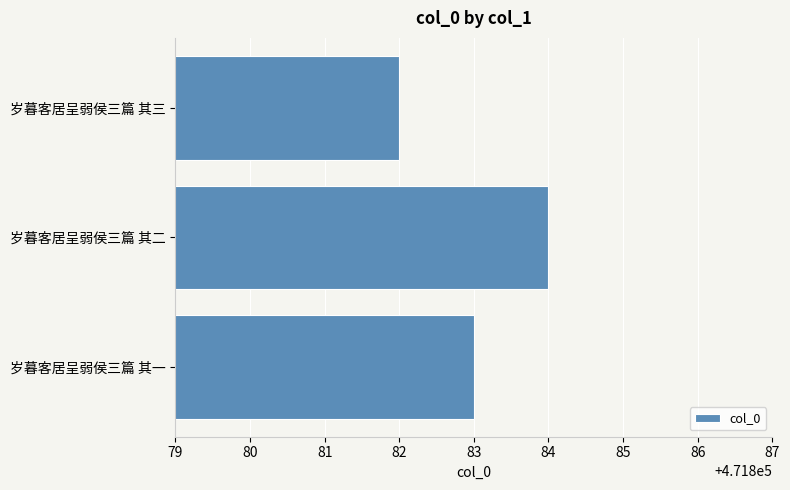

What is the minimum value shown in the chart?

471882